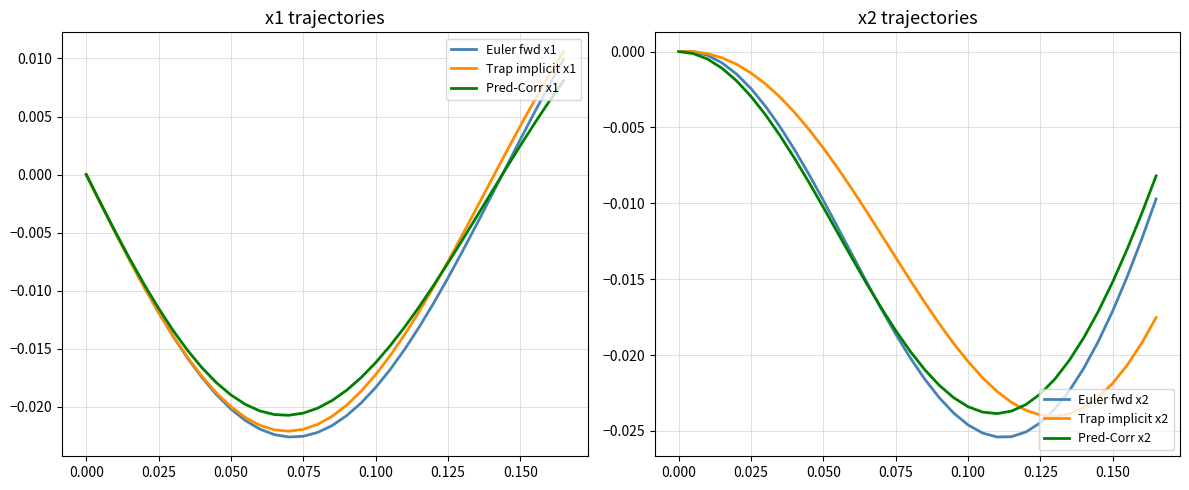

Is it true that Trap implicit x2 equals -0.0 at 17?

False